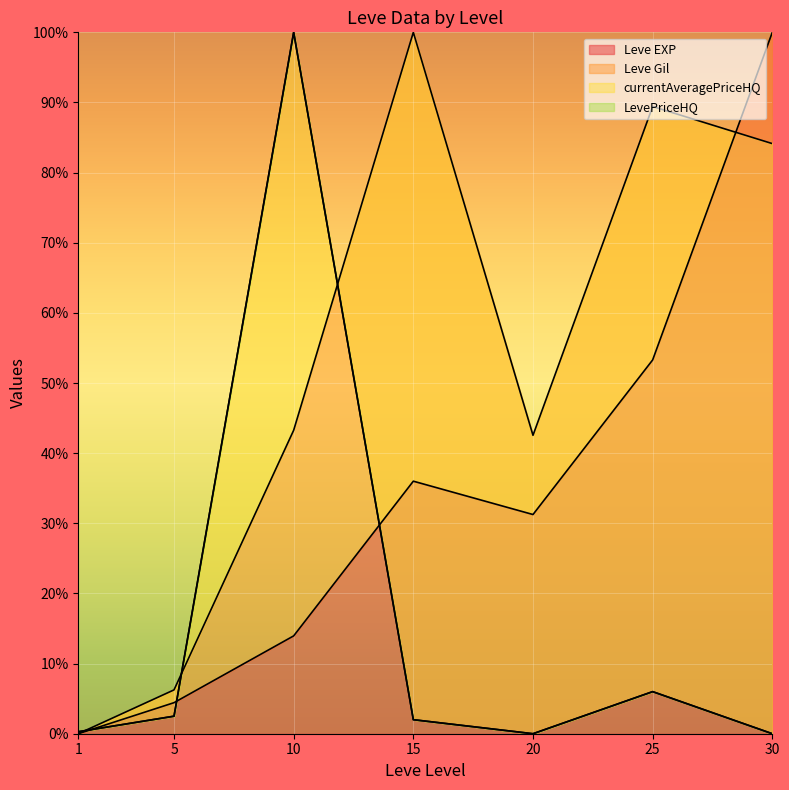

What is the spread (max minus min) of values at 10?

86.1